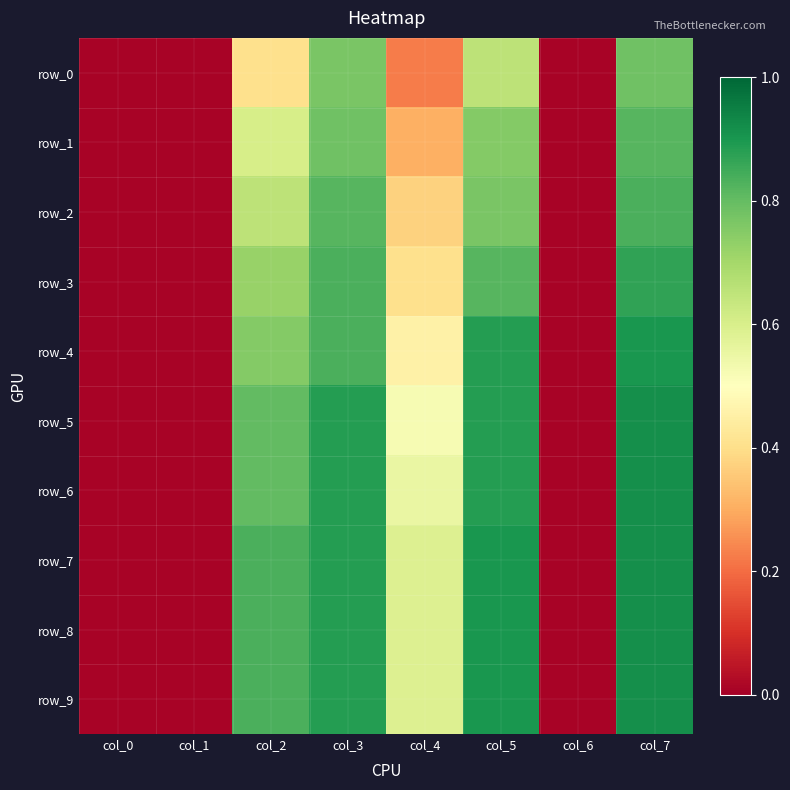

Rank the series at col_6 from highest to lowest value.

row_0, row_1, row_2, row_3, row_4, row_5, row_6, row_7, row_8, row_9